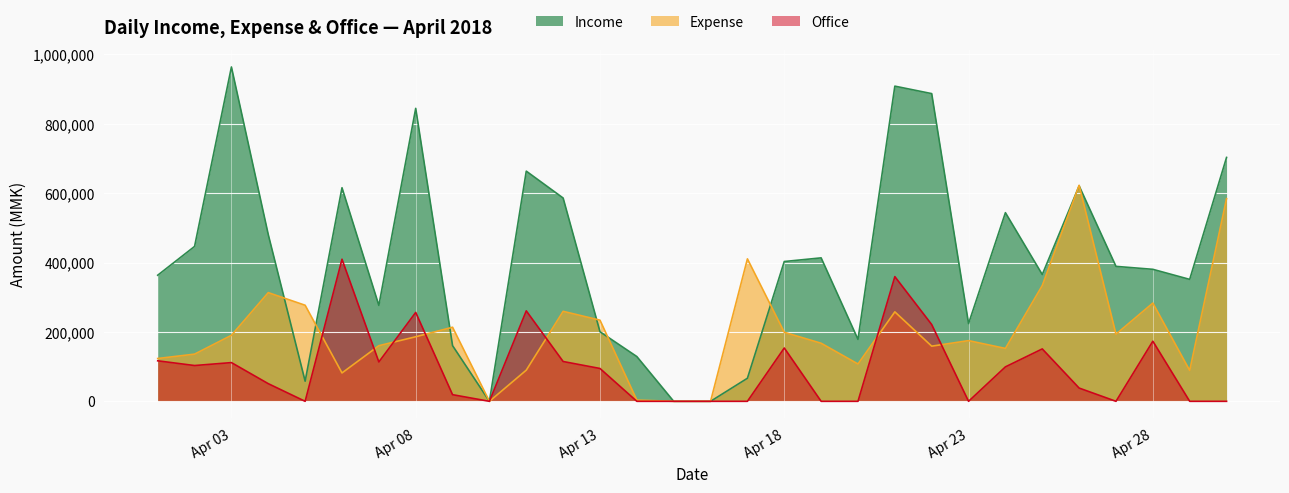

What is the sum of all Expense values?

6003600